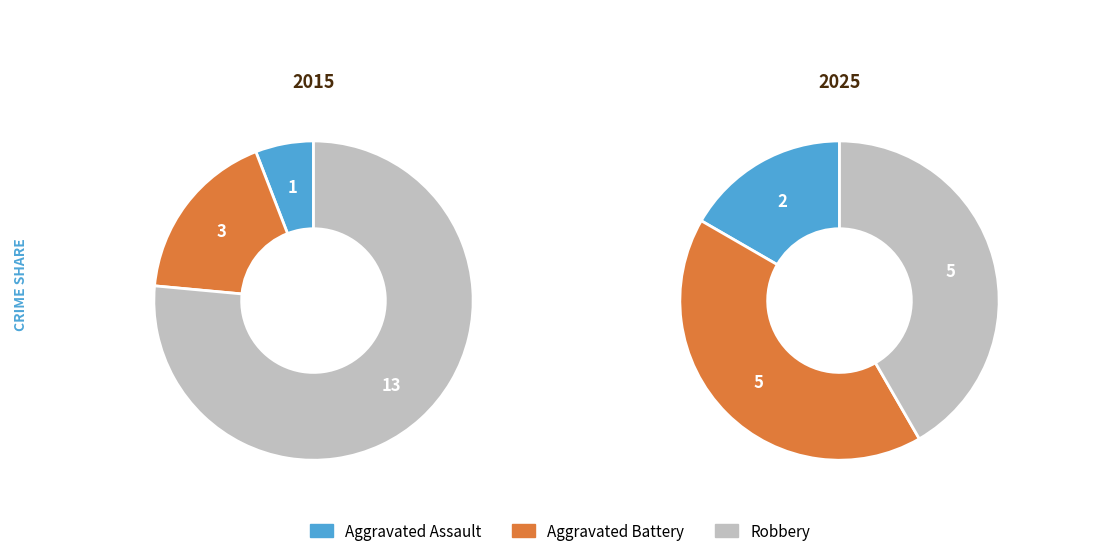

The 2021 slice represents 1% of the pie. True or false?

False